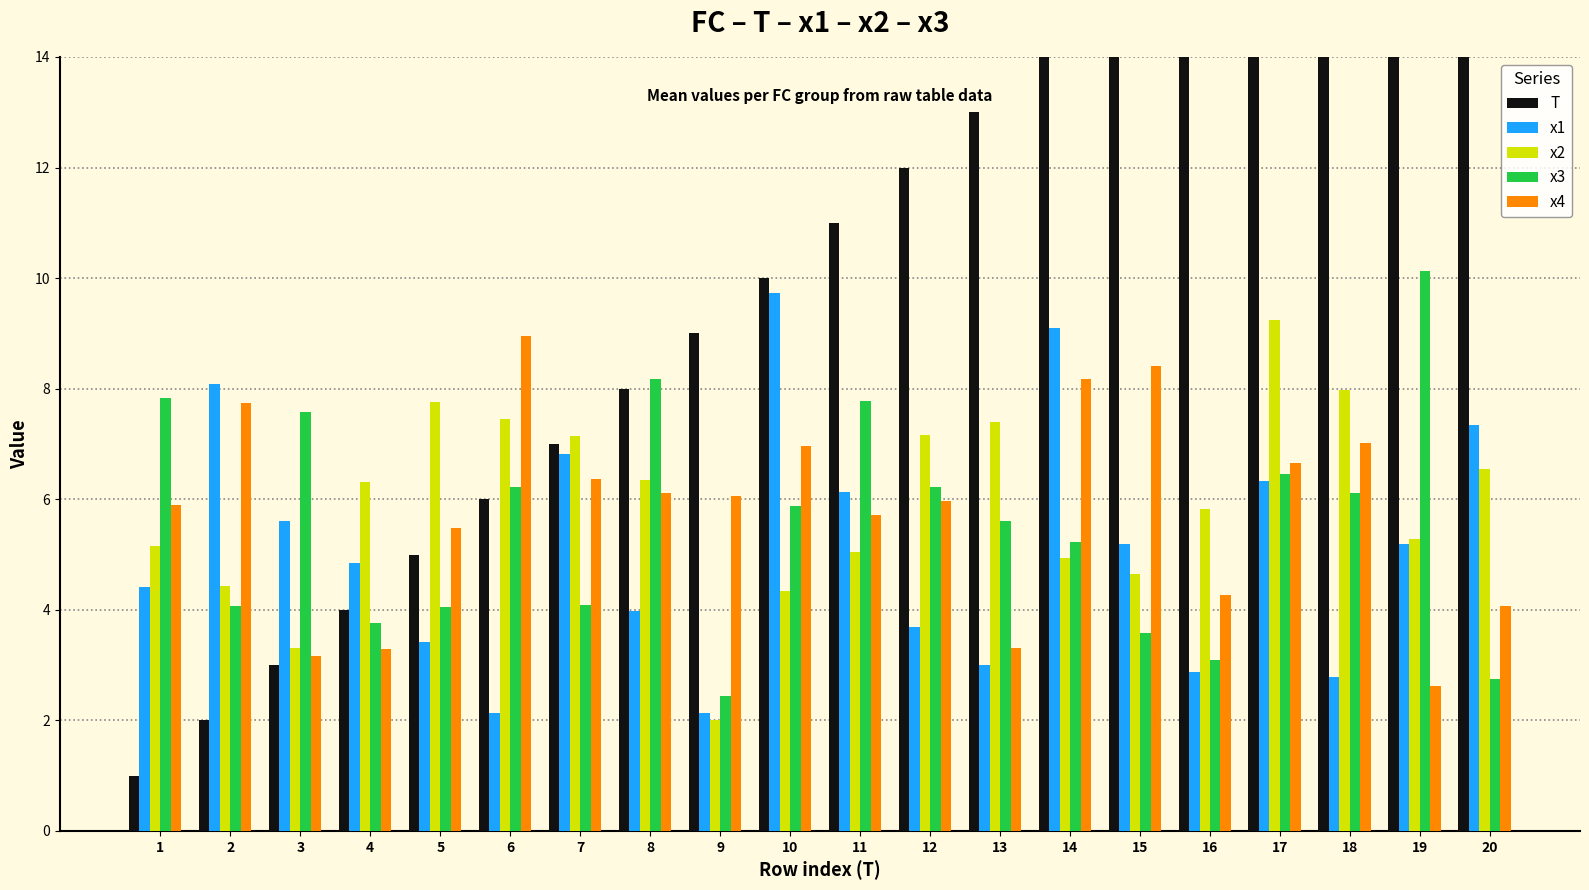

What is the minimum value for T?

1.0